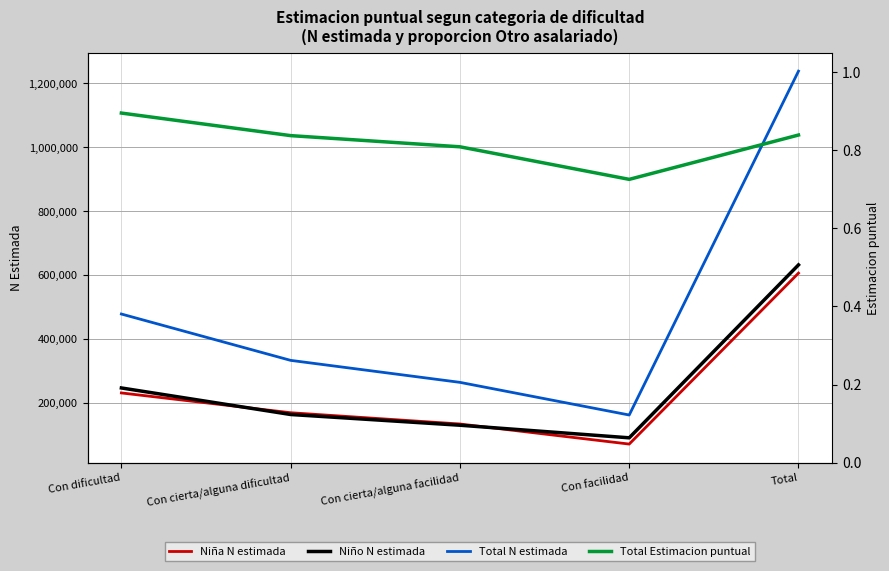

Does the chart display data point markers on the line(s)?

No